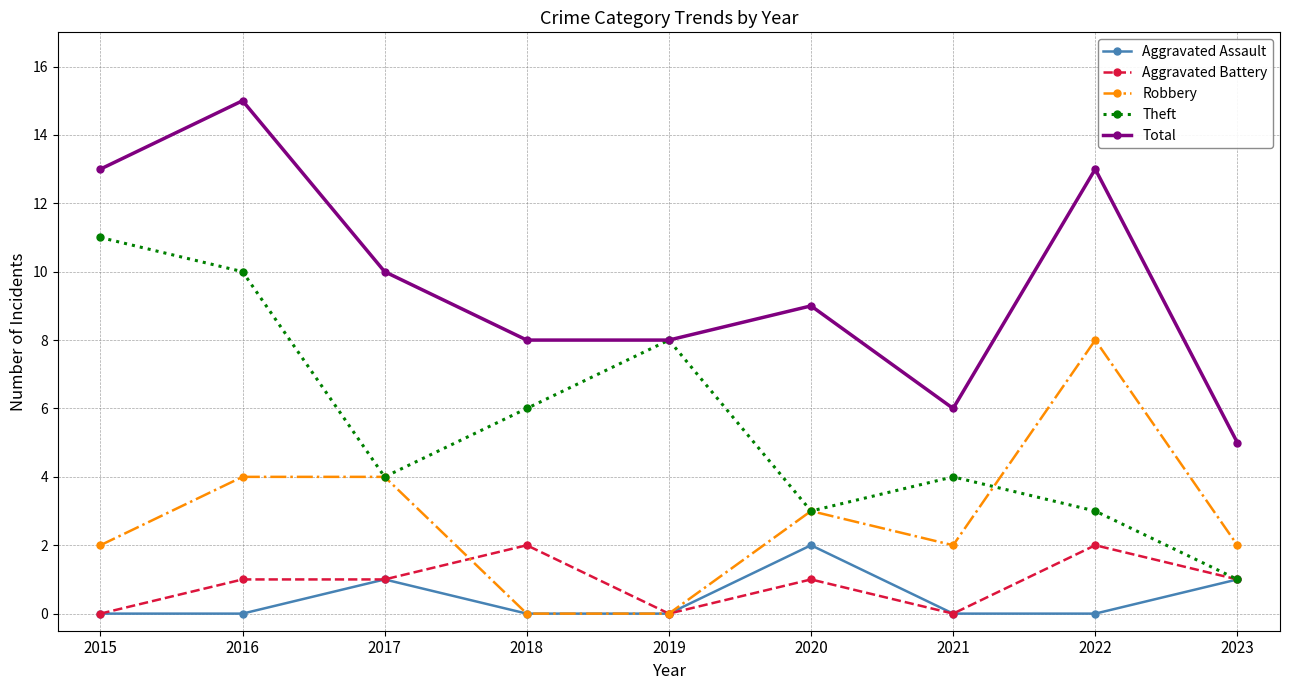

How many series are shown in this chart?

5